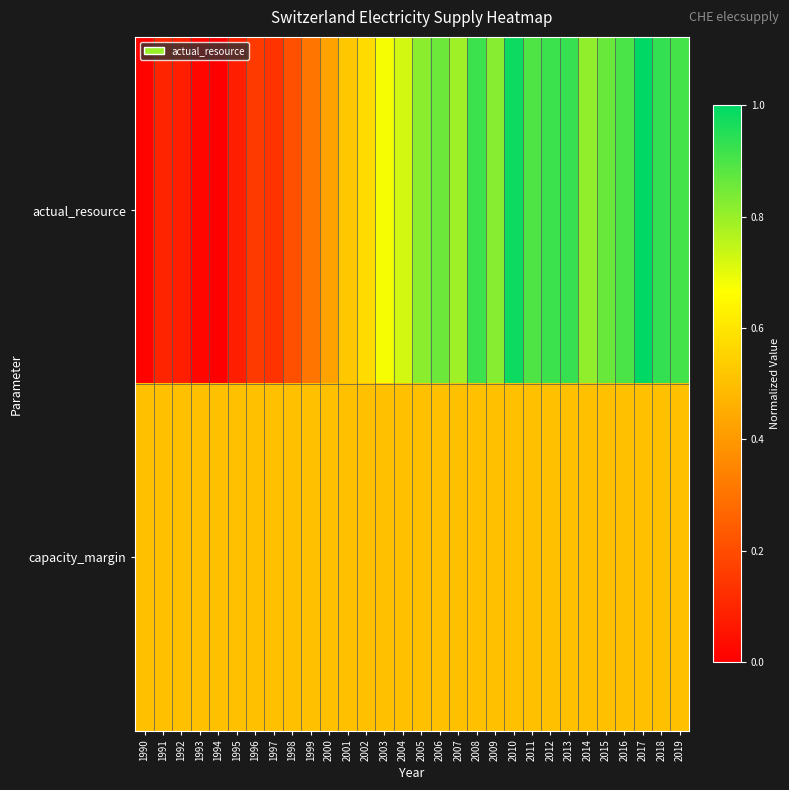

At 2000, list the series in order from largest to smallest.

capacity_margin, actual_resource